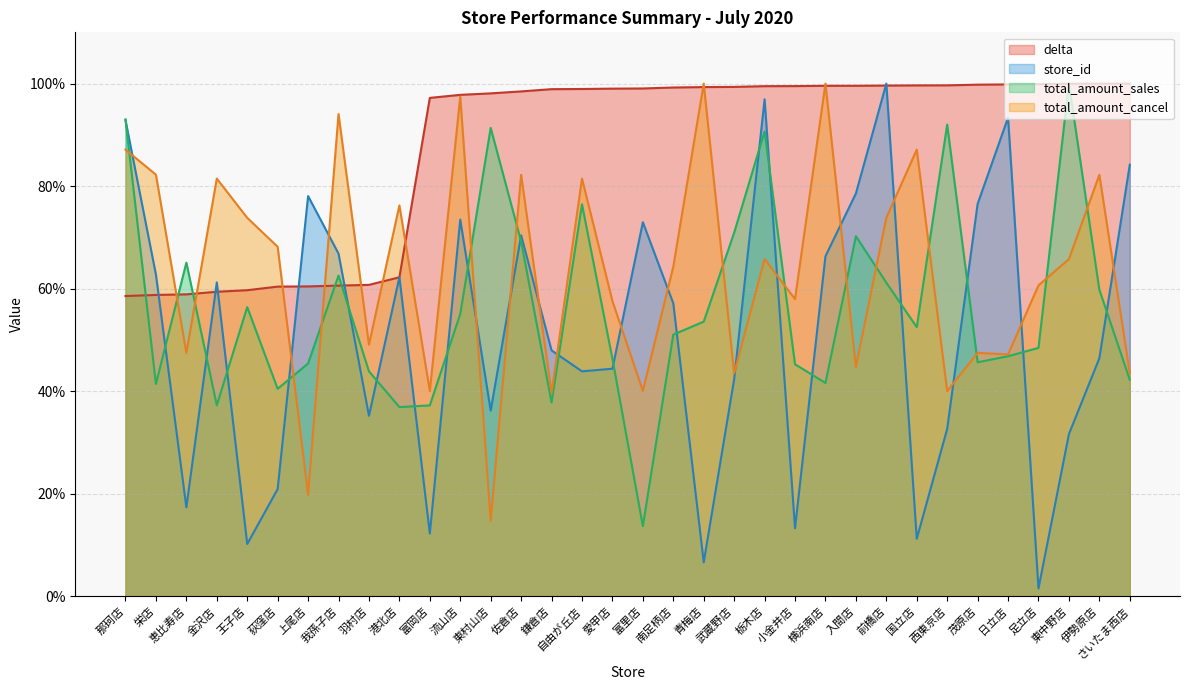

How many times do total_amount_cancel and delta cross each other?

11